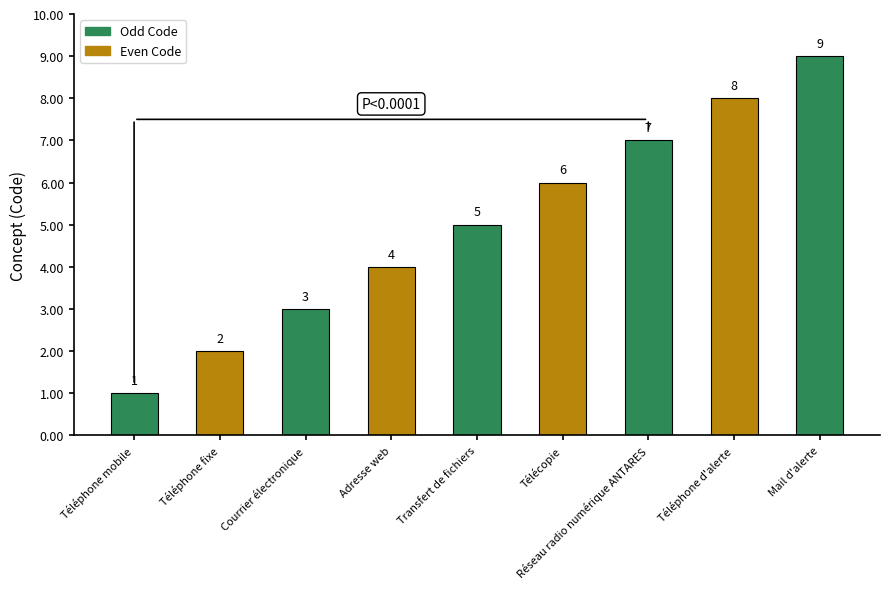

Which label corresponds to the smallest value in the chart?

Téléphone mobile